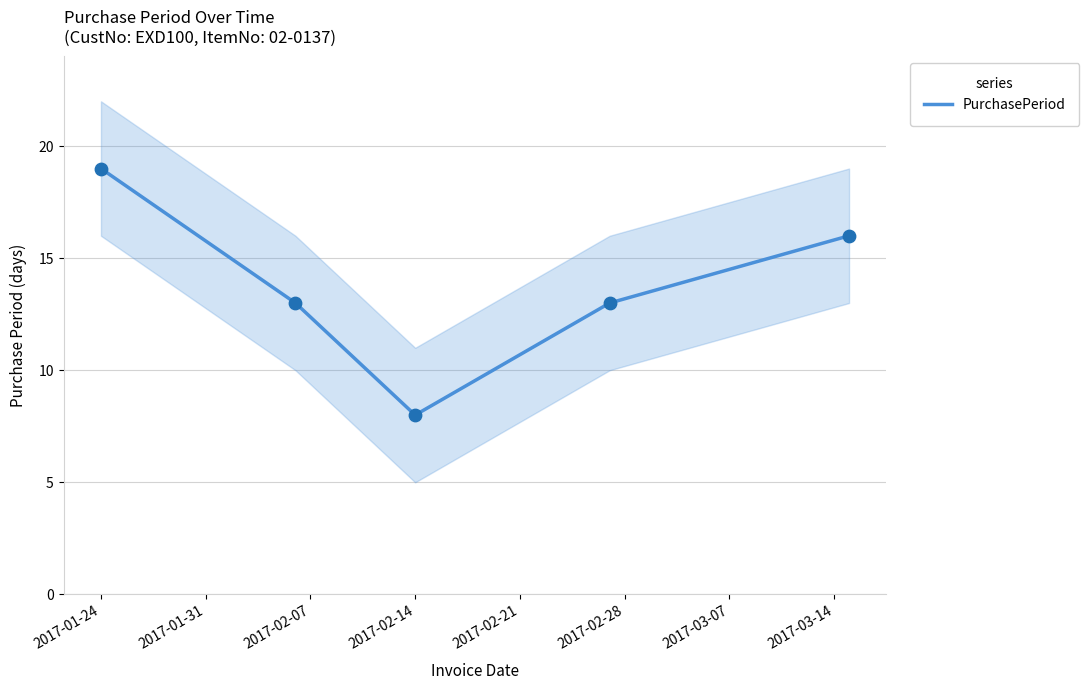

The value of PurchasePeriod at 2017-02-14 is 14. True or false?

False